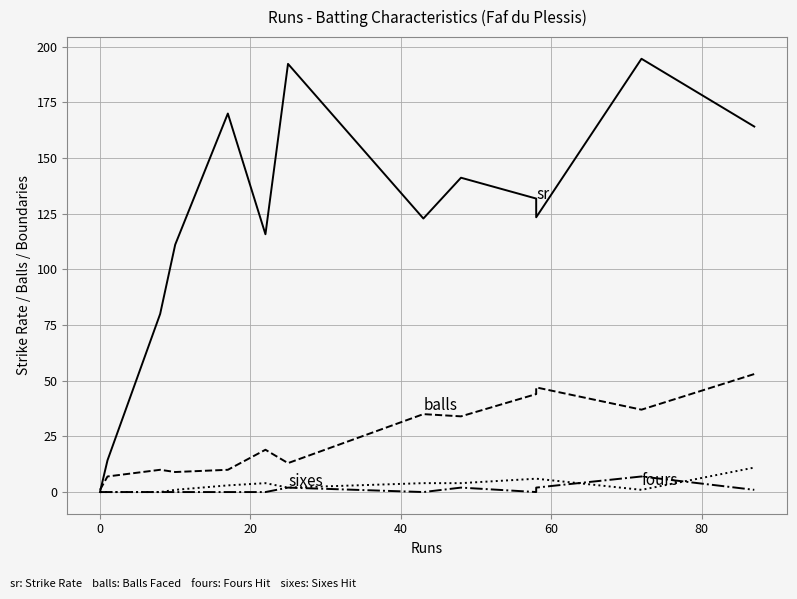

True or false: balls has more than 1 points higher than both neighbors.

True